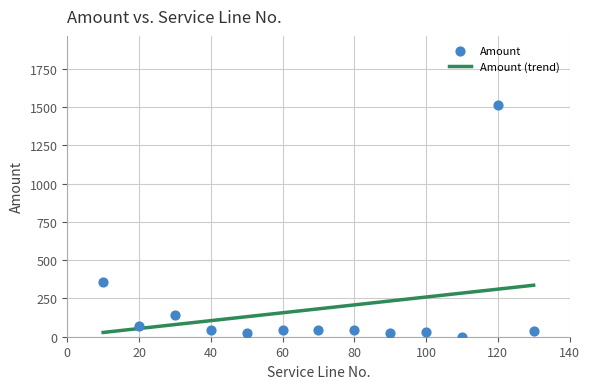

Which has a higher value, 20 or 50?

20